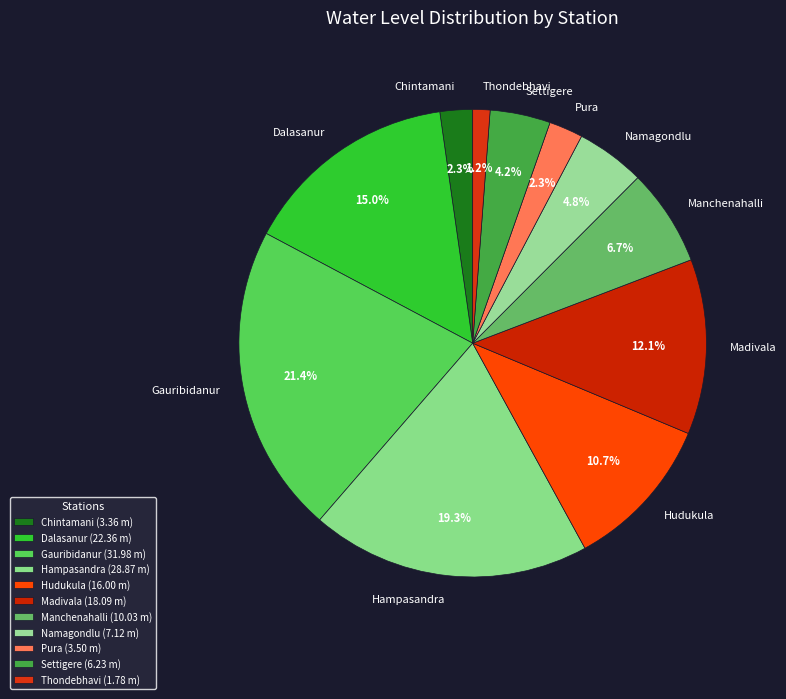

What is the ratio of the value at Dalasanur to the value at Hampasandra?

0.8